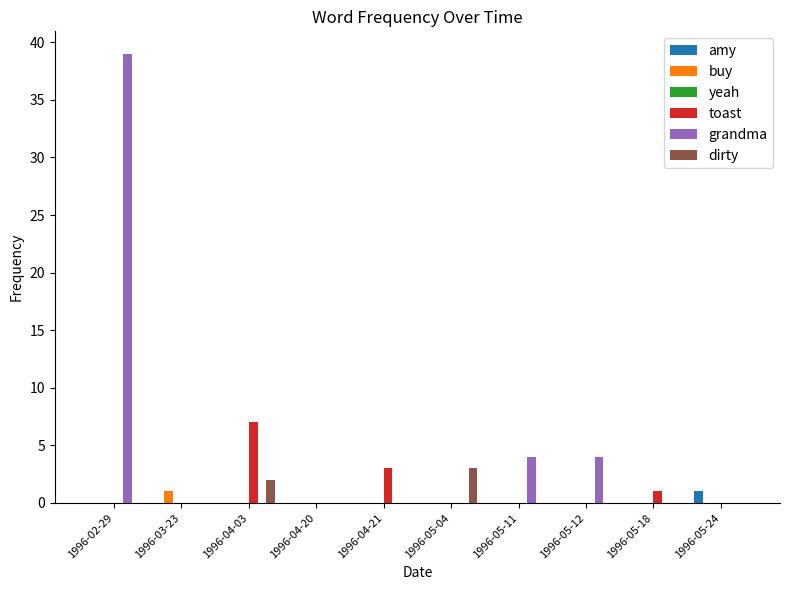

What is the sum of all grandma values?

47